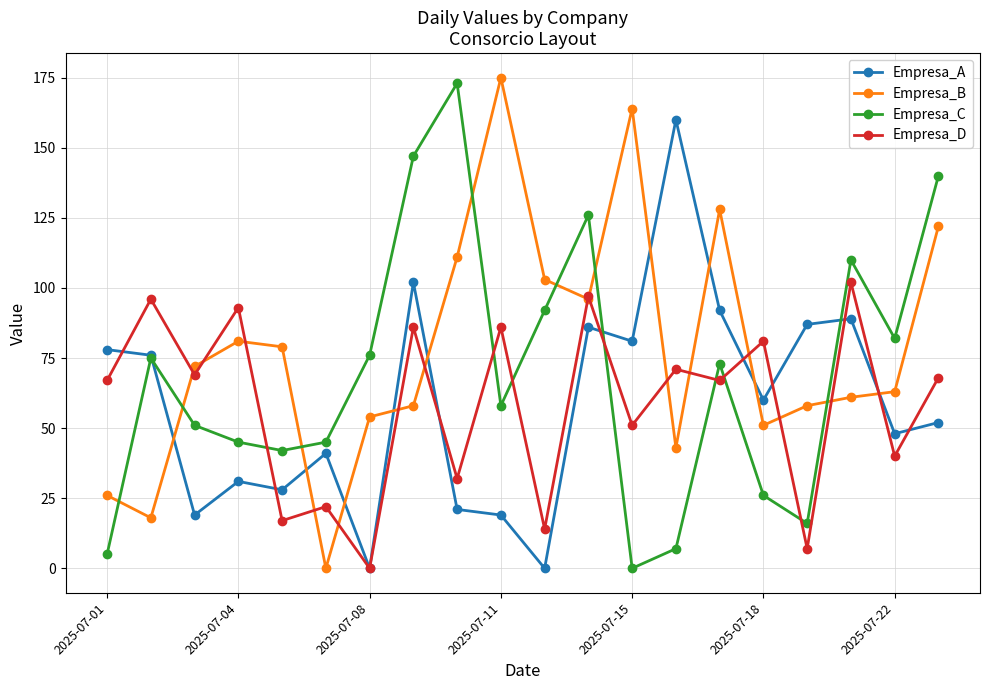

What is the sum of all Empresa_D values?

1166